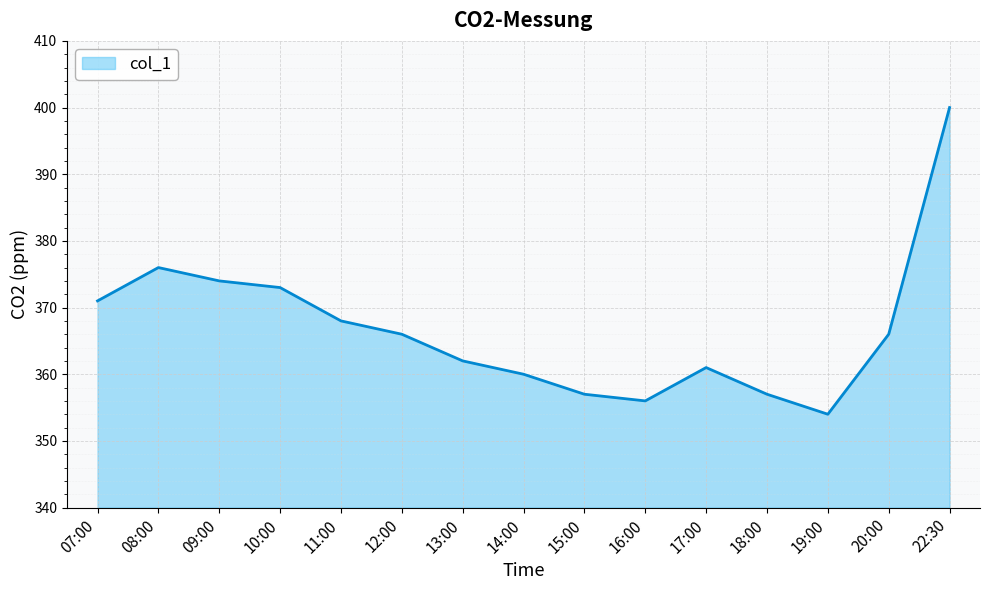

Reading left to right, transcribe all the data shown in this chart.

371	376	374	373	368	366	362	360	357	356	361	357	354	366	400